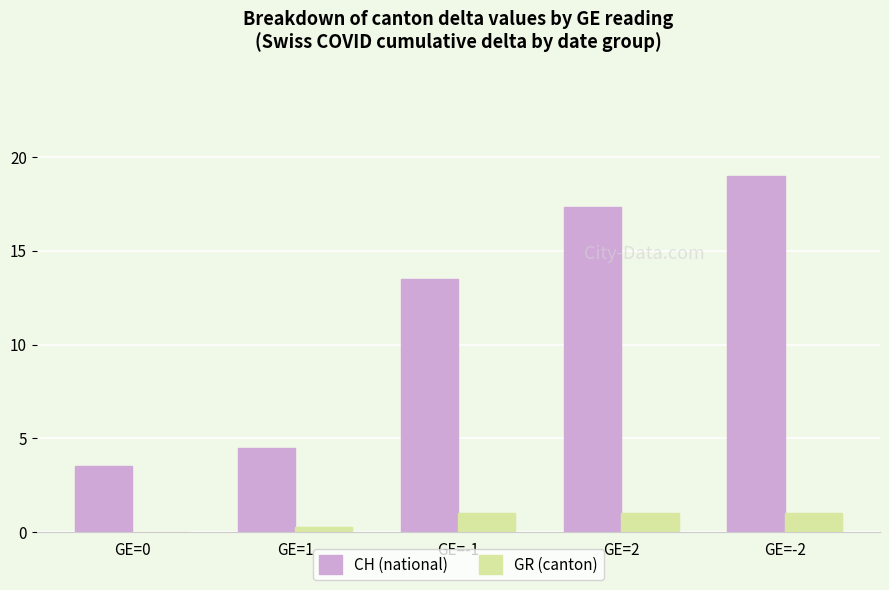

Which series has the widest spread of values?

CH (national)